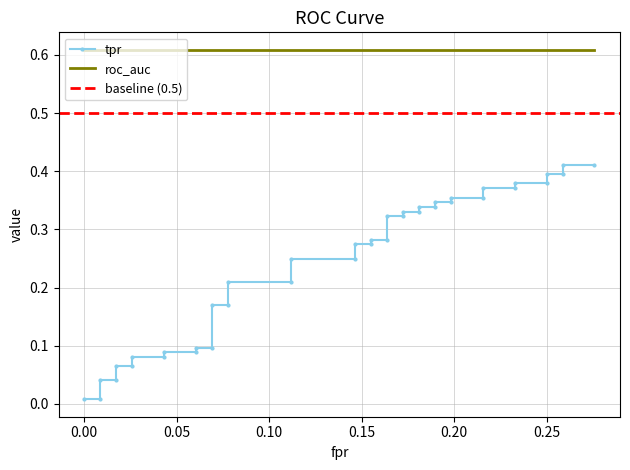

Does the chart have visible grid lines?

Yes